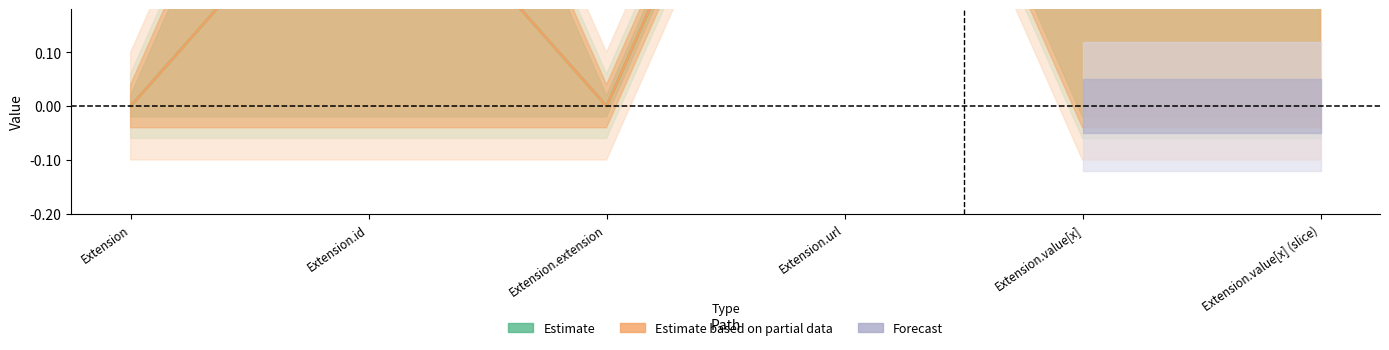

At which category does the chart reach its peak across all series?

Extension.url